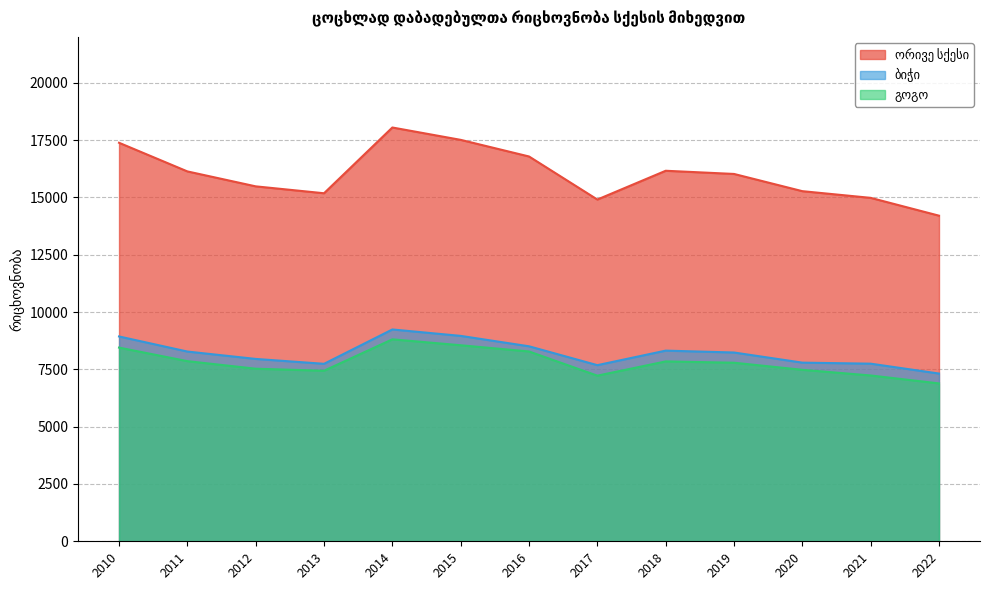

What is the value of the ბიჭი point at the 4th from the left?

7741